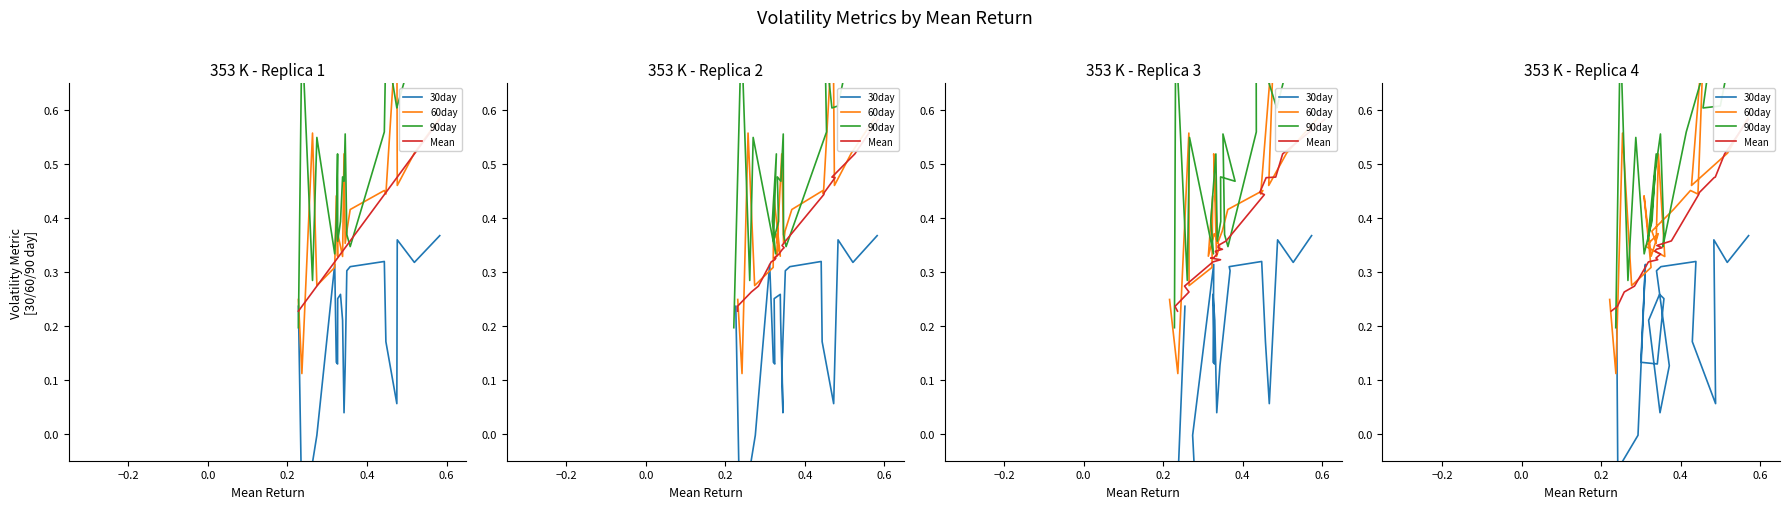

Which series has the largest range (max minus min)?

60day